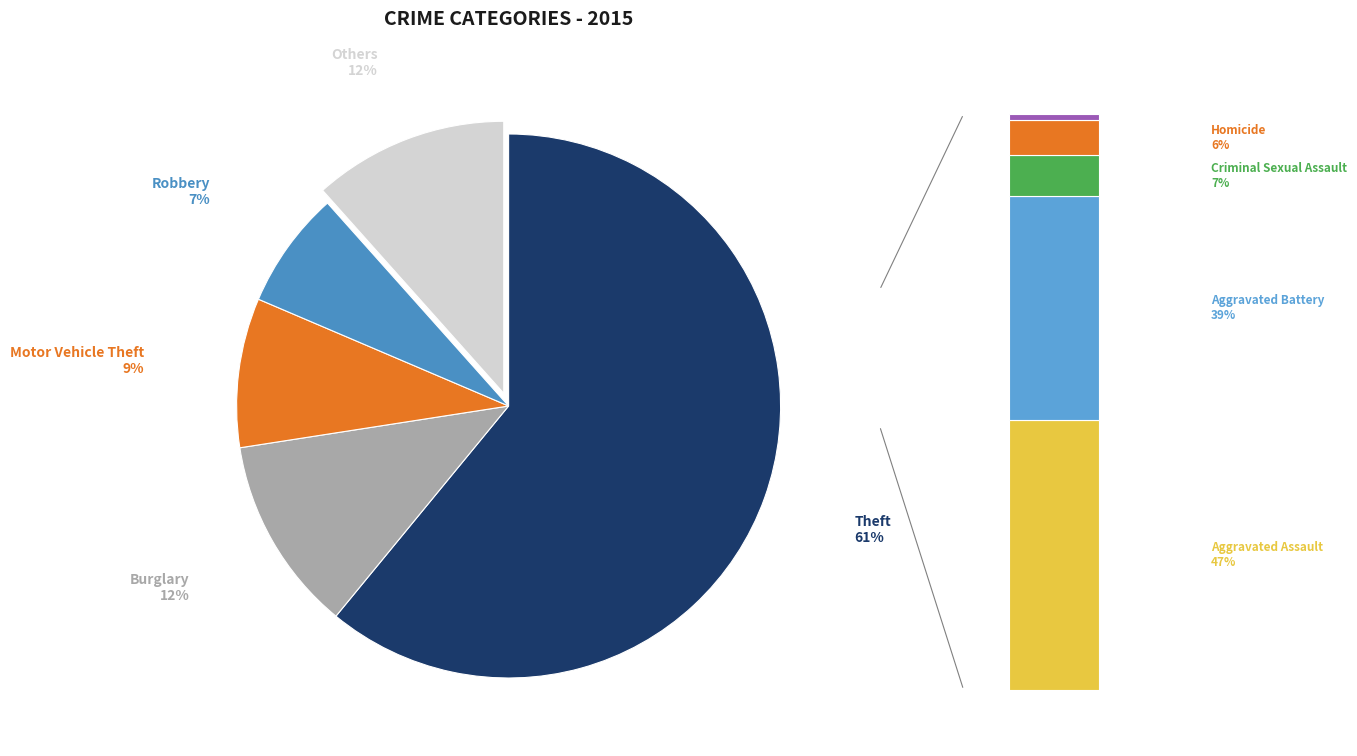

Is it true that Burglary is 22% of the pie?

False